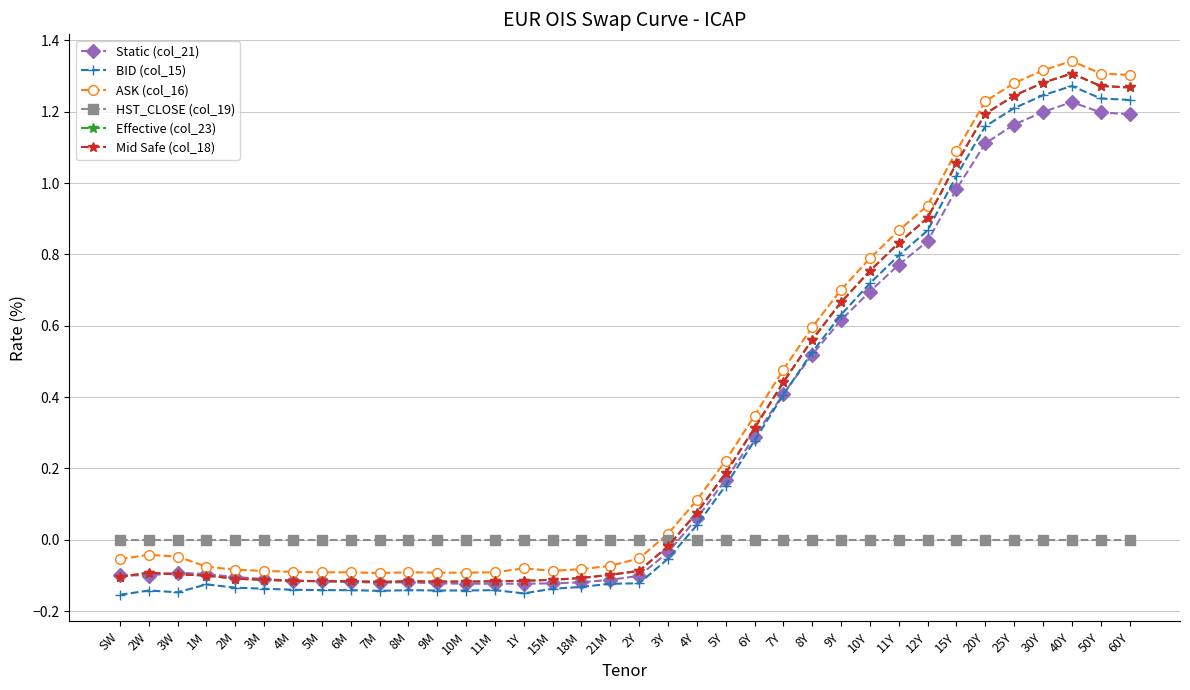

What is the approximate value of ASK (col_16) at 30Y?

1.3